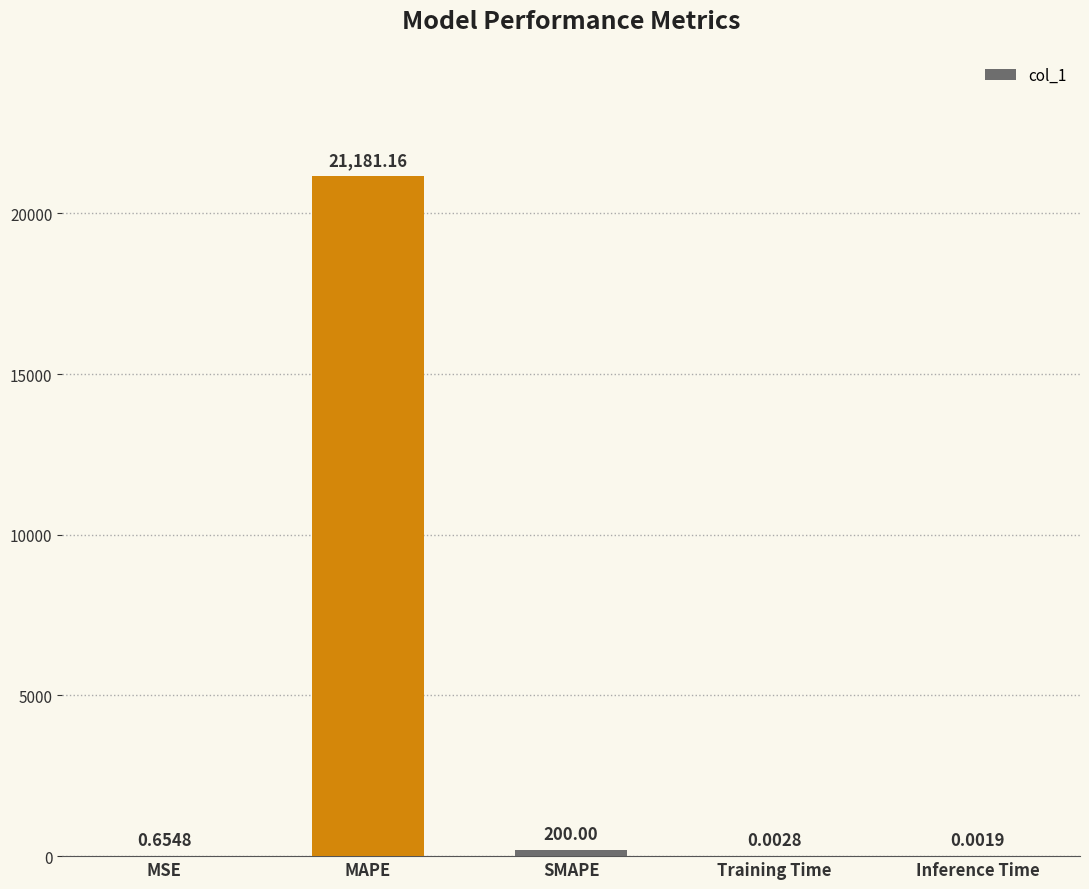

Does the chart contain stacked bars?

No